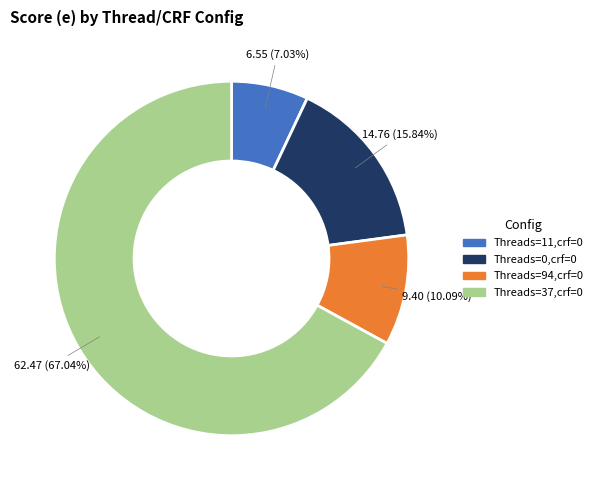

What is the largest slice in the pie chart?

Threads=37,crf=0